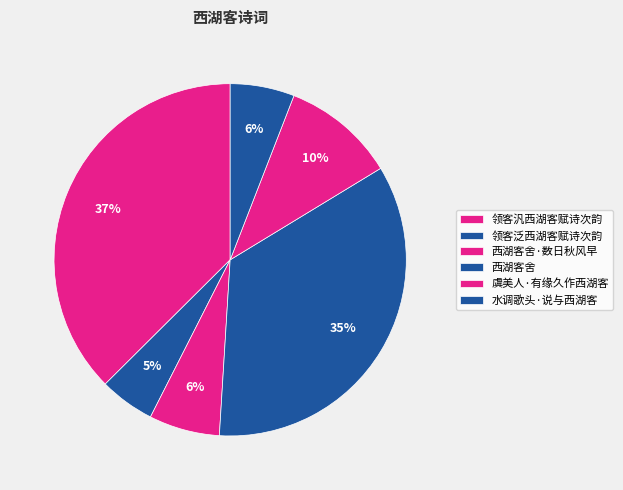

How many slices are in this pie chart?

6